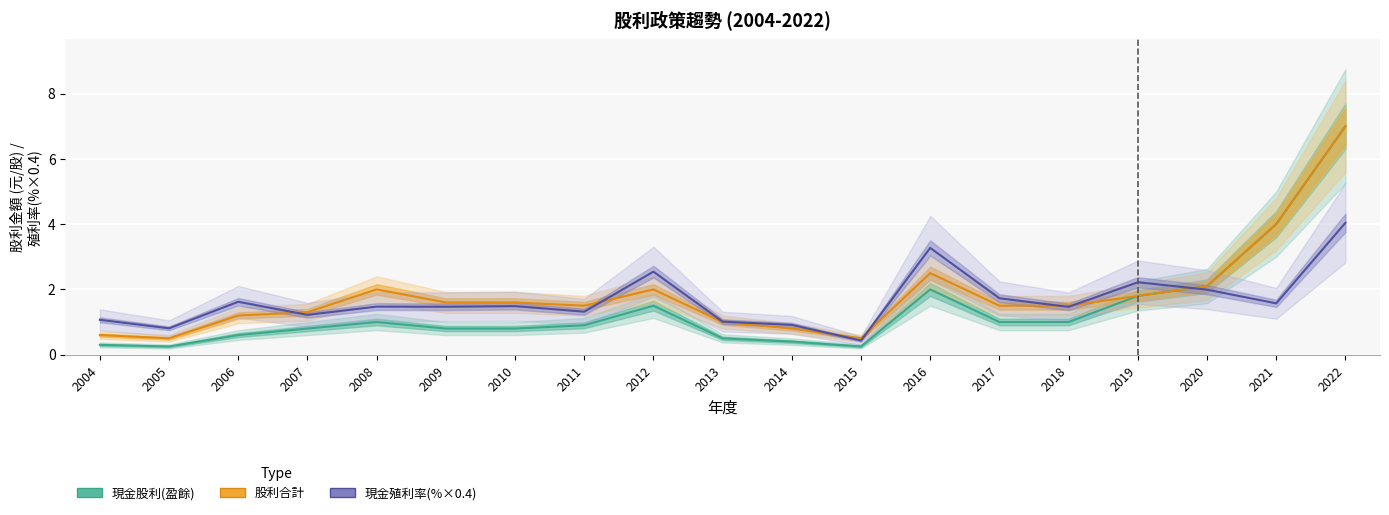

True or false: 現金股利(盈餘) has a value of 2.9 at 2020.

False